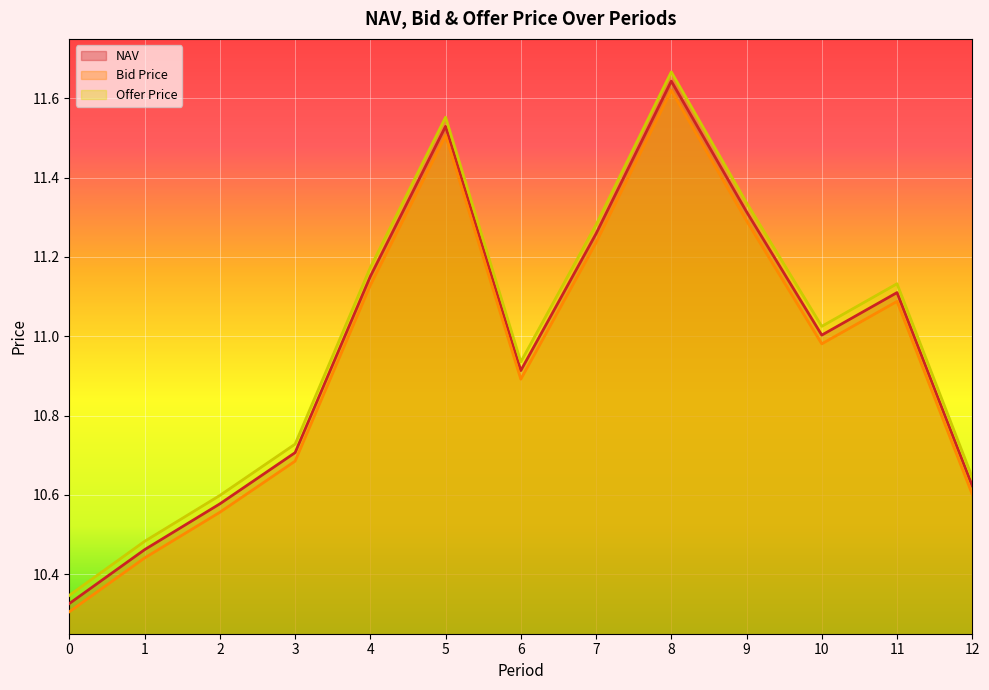

At which category does NAV reach its first local valley?

6